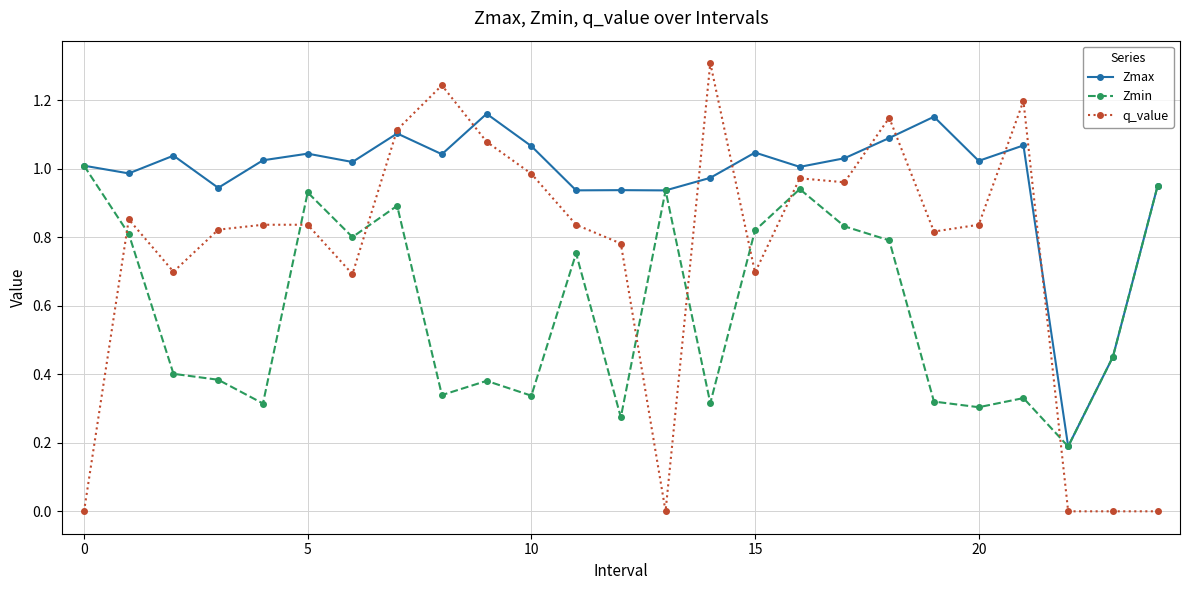

What is the maximum value shown in the chart?

1.3